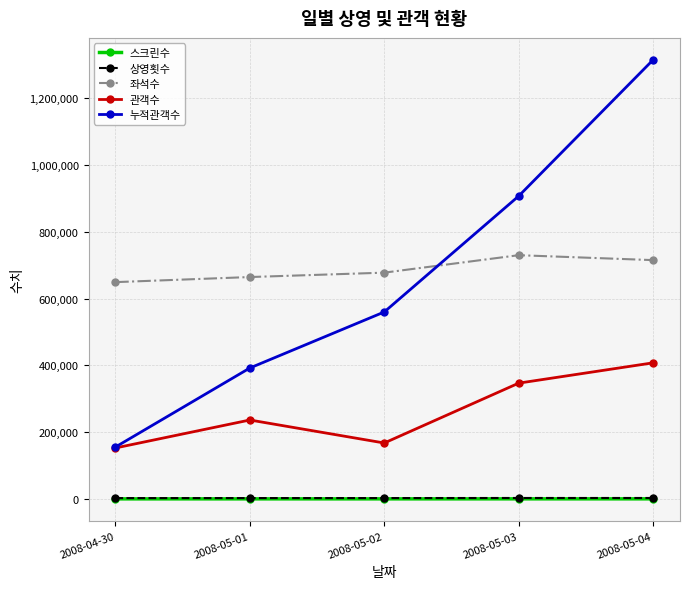

What is the value of the 좌석수 point at the 2nd from the left?

664247